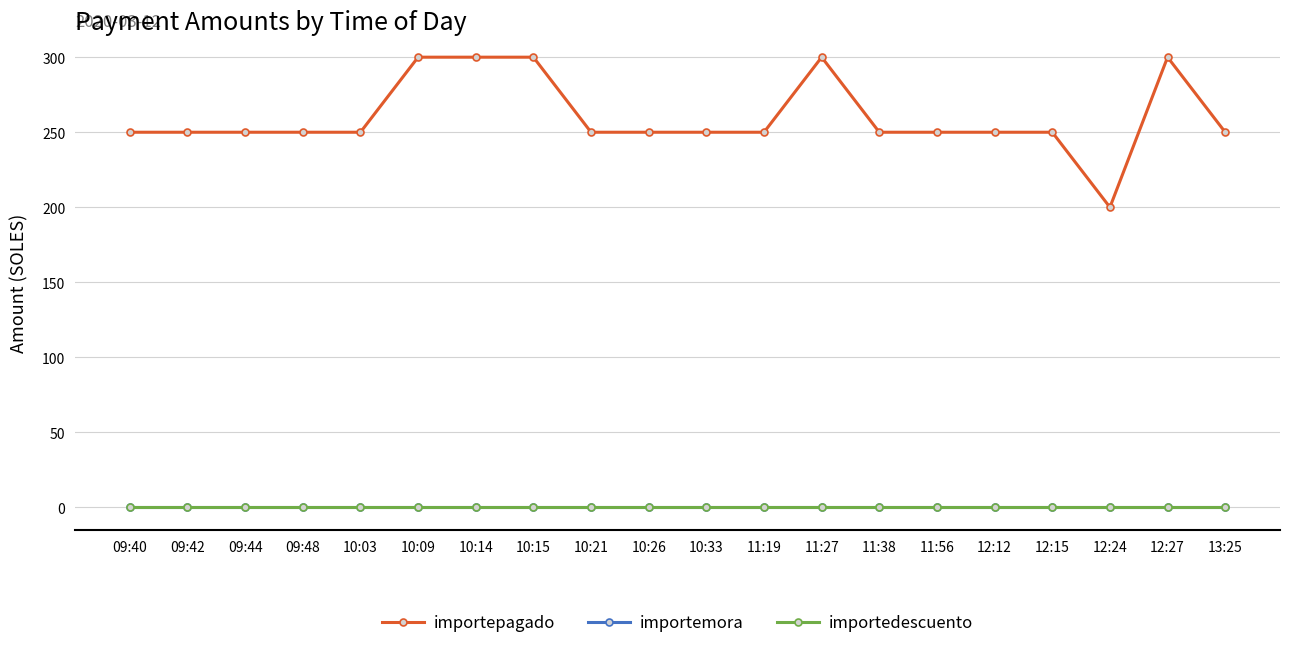

Is this an area chart (filled region under the line)?

No